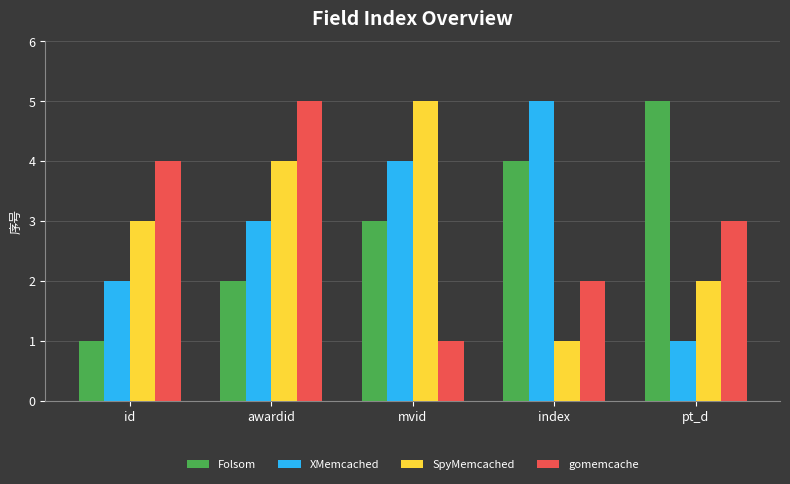

What is the total value across all series at mvid?

13